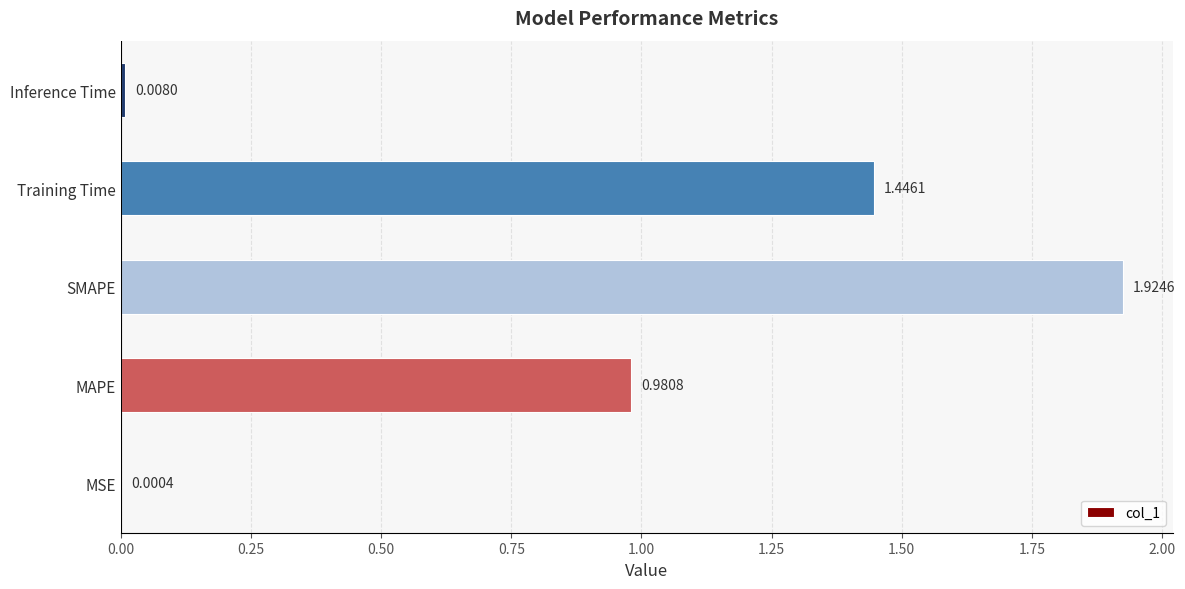

What is the change in value from SMAPE to Training Time?

-0.5